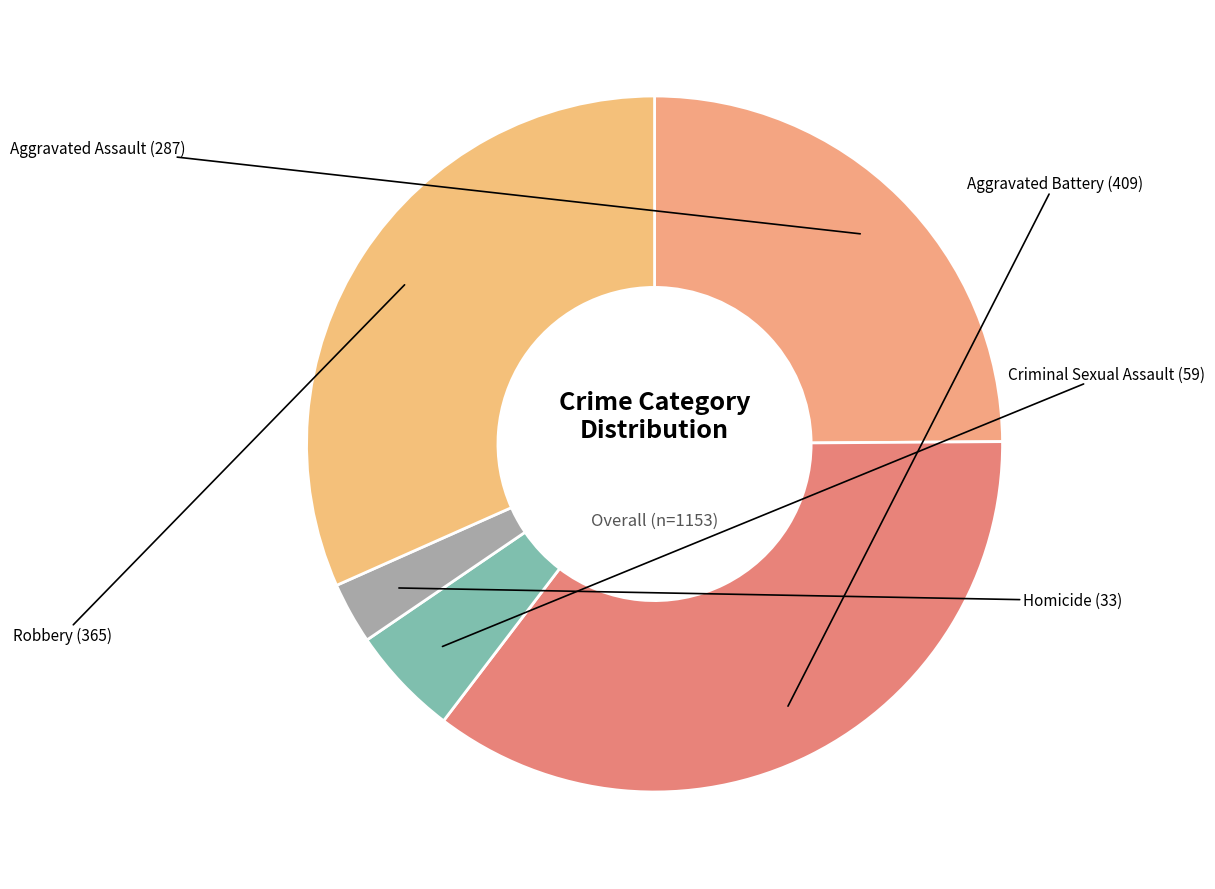

Is it true that Homicide is 10% of the pie?

False